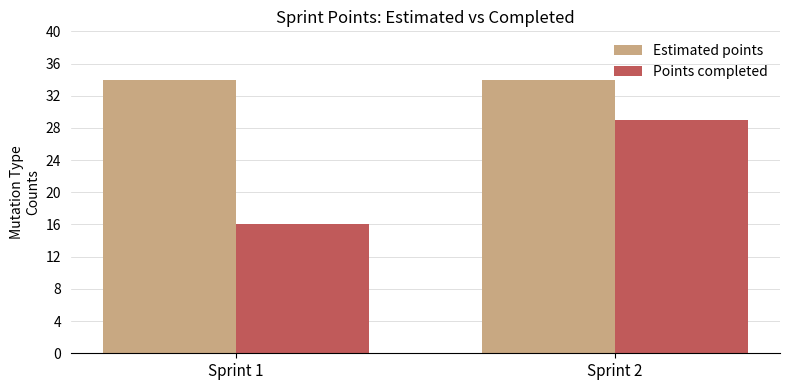

At which category is the sum across all series the highest?

Sprint 2